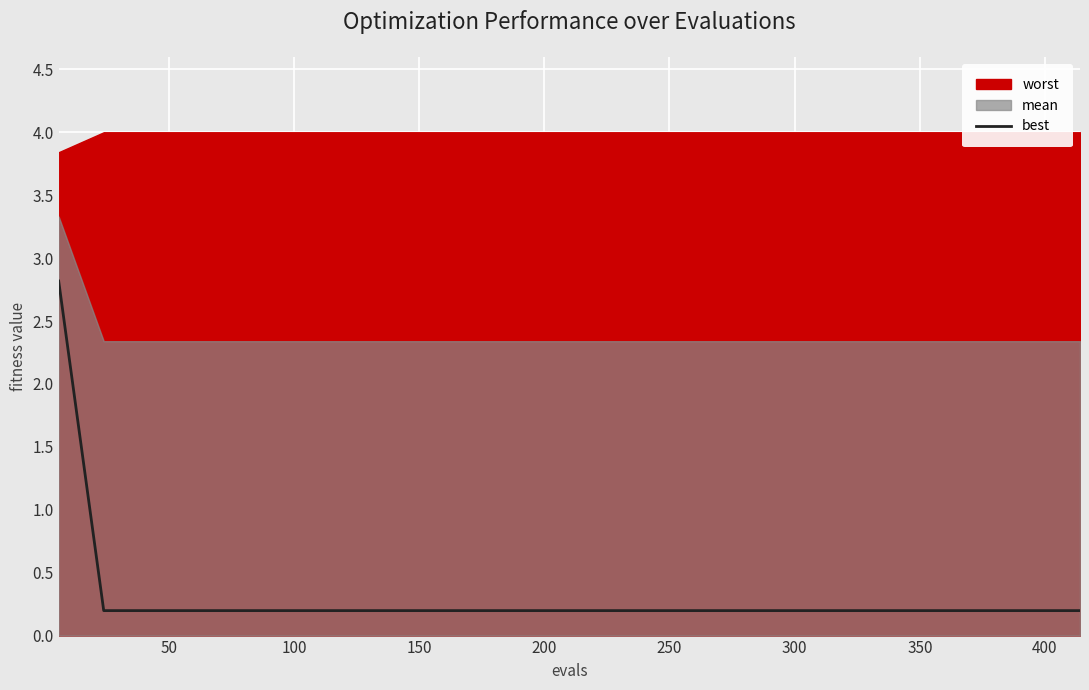

What is the minimum value shown in the chart?

0.2